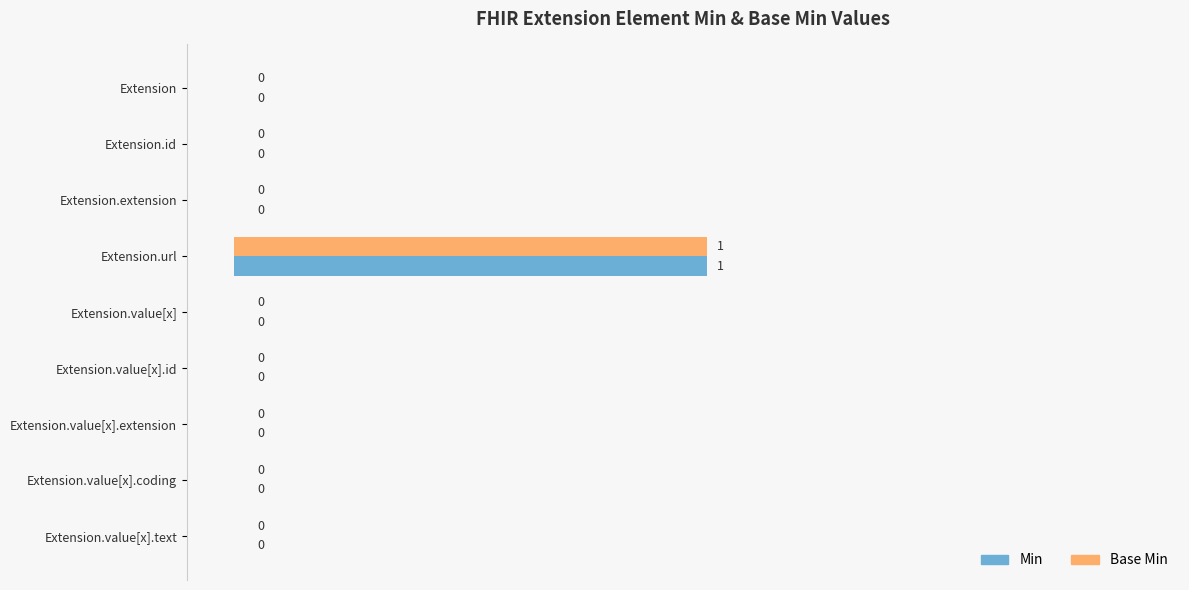

Which category has the highest value across all series?

Extension.url